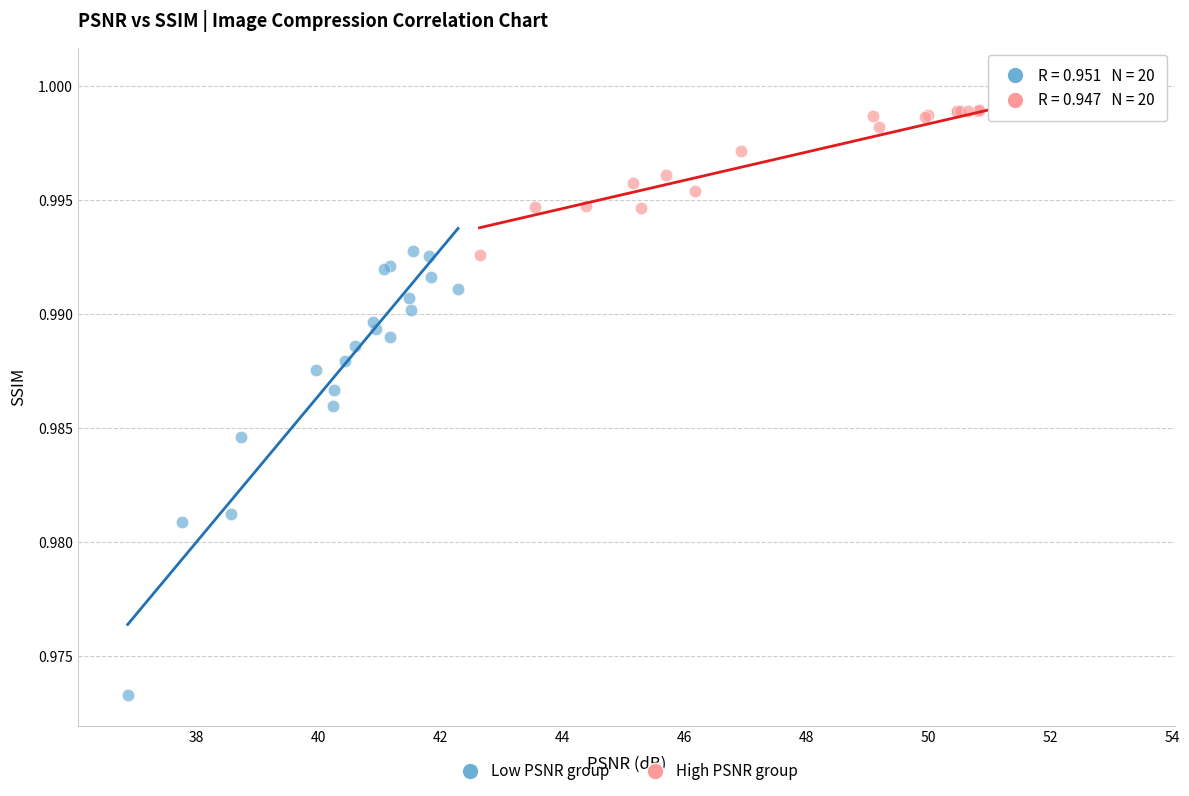

What are all the series names shown in the legend?

Low PSNR group, High PSNR group